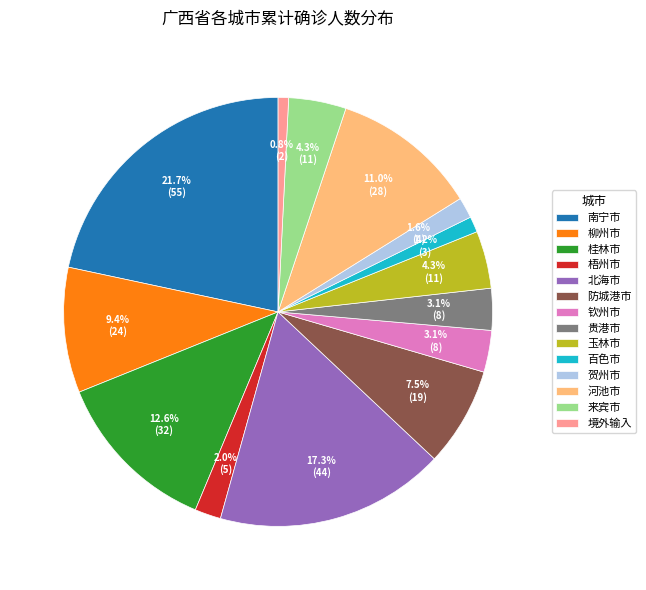

Combined, do 来宾市 and 百色市 account for over 50%?

No